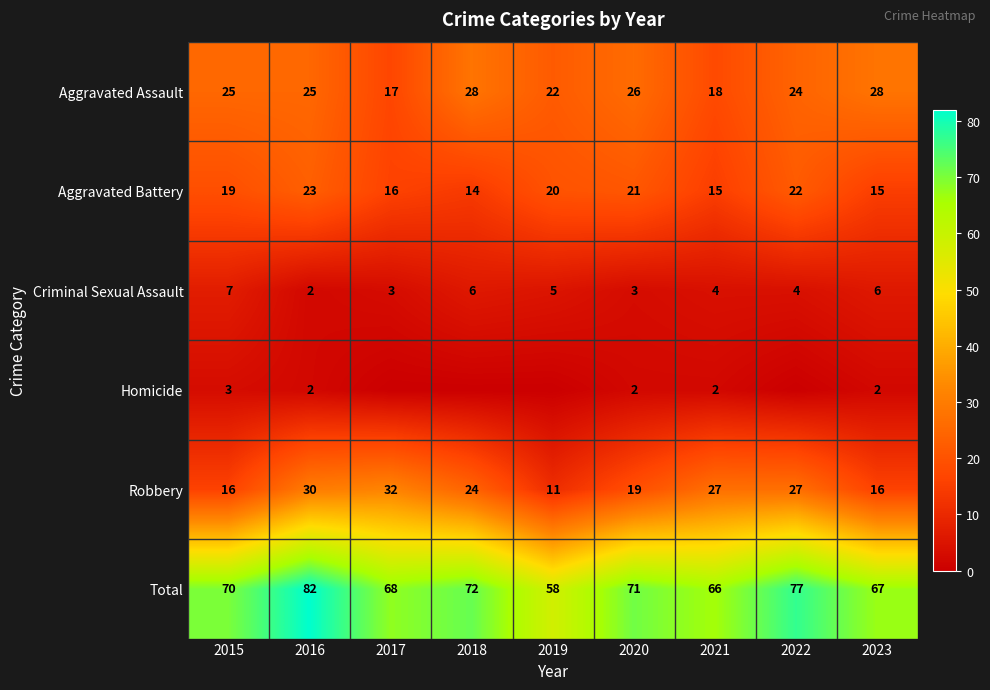

Is it true that Aggravated Assault equals 17 at 2017?

True